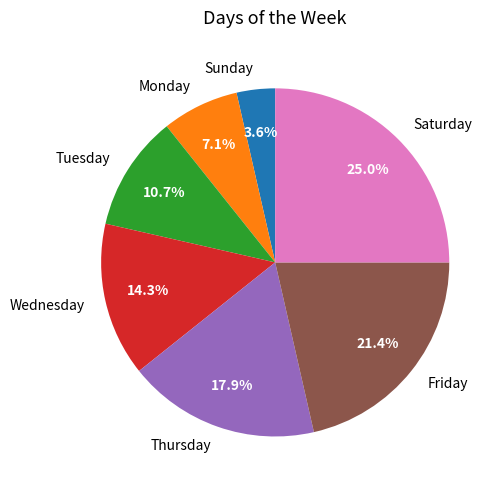

Between Wednesday and Friday, which is larger?

Friday